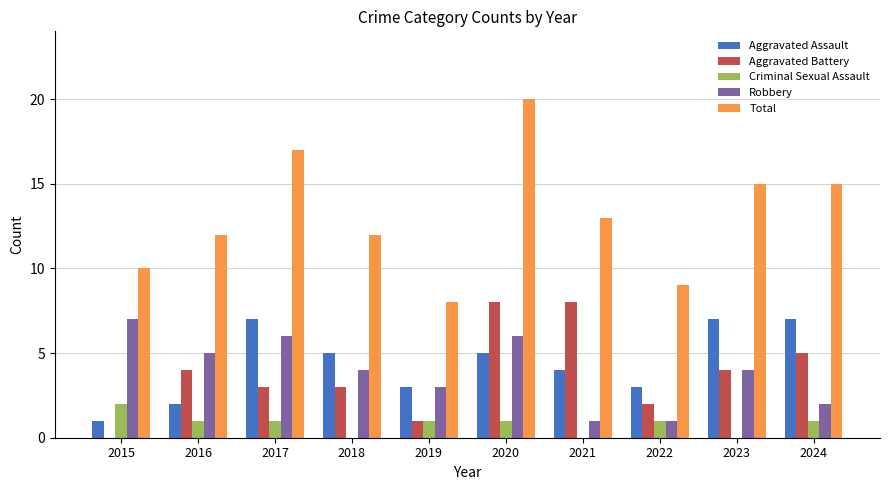

Is it true that Aggravated Assault equals 2 at 2016?

True